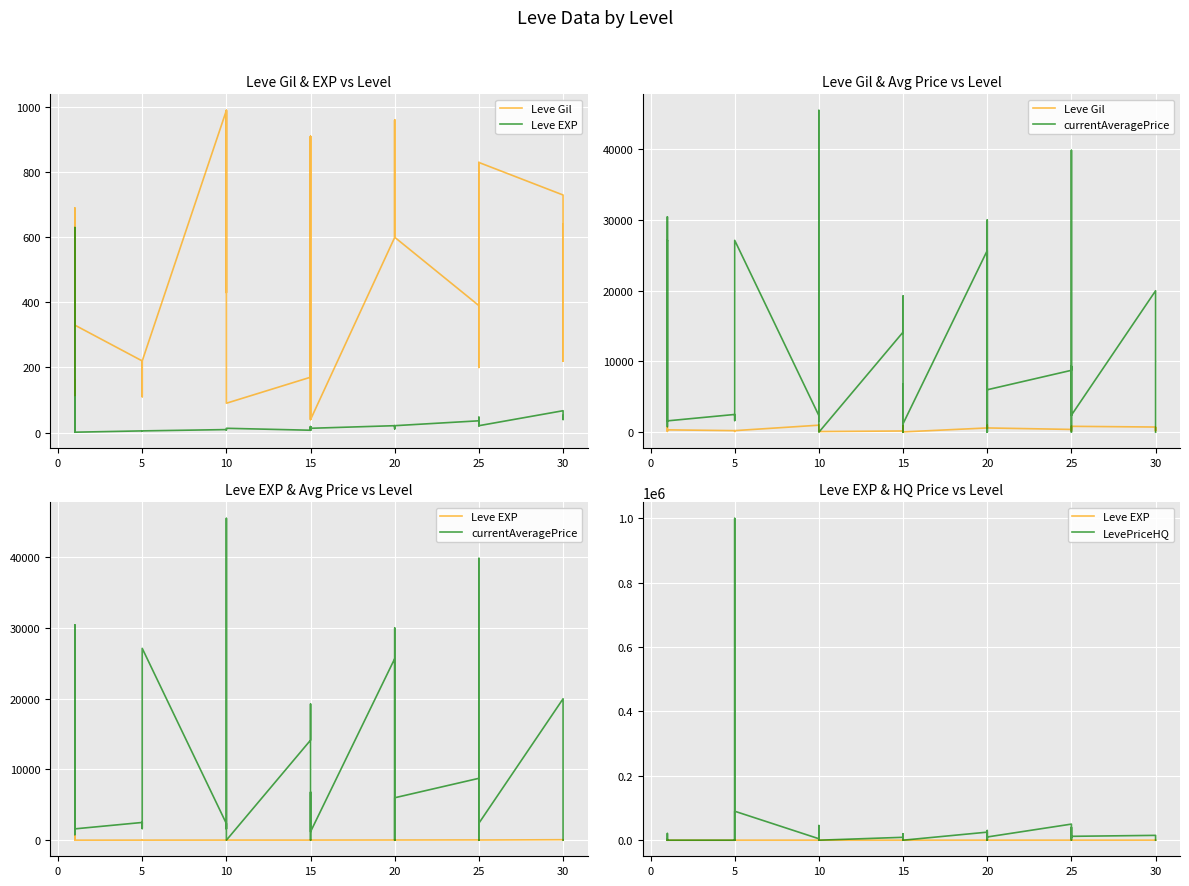

Reading left to right, extract all data points from this chart.

Leve Gil: 160	114	115	690	690	330	220	110	220	220	220	220	990	430	990	990	990	90	170	910	170	40	910	40	600	960	600	600	960	600	390	820	830	200	200	830	730	220	640	220
Leve EXP: 1	630	630	1	1	1	5	4	5	5	5	5	9	8	9	9	9	13	7	18	7	13	18	13	21	12	21	21	12	21	36	30	21	47	47	21	67	52	40	52
currentAveragePrice: 27128	30439	795	1750	27119	1602	2507	1648	2417	2481	2392	27127	2342	1605	1684	45499	2419	0	14149	19250	380	0	6788	1199	25682	0	30000	1449	0	6000	8750	9333	0	39850	2378	2406	19999	9283	0	0
LevePriceHQ: 0	3000	0	2931	20768	0	0	1000000	0	1000	1932	90000	4500	0	0	45499	0	0	8969	19250	999	0	20000	0	25000	0	30000	1000	0	10000	50000	9333	0	39850	7000	11995	15000	9283	0	0